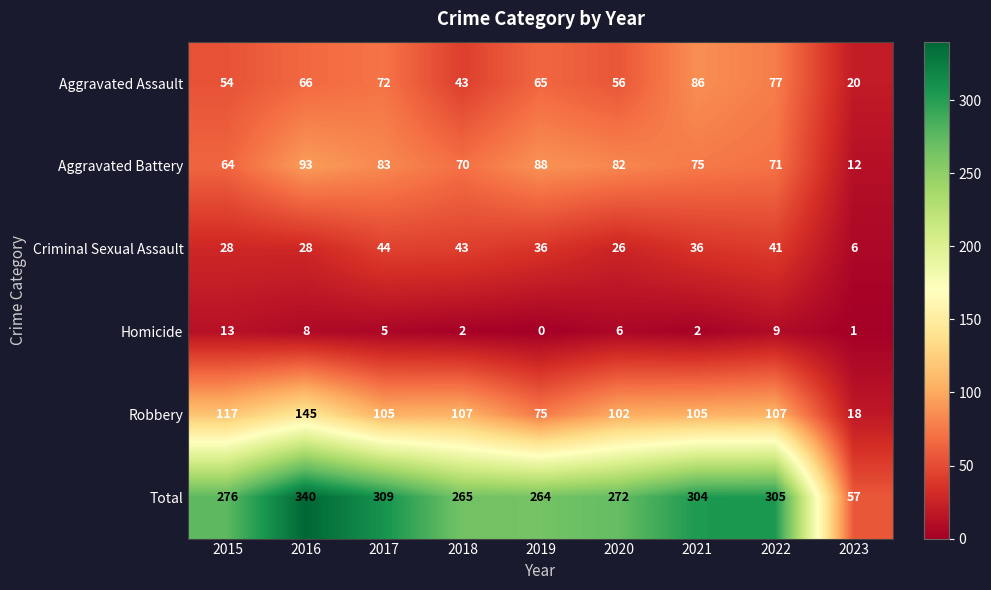

The value of Homicide at 2023 is 1. True or false?

True